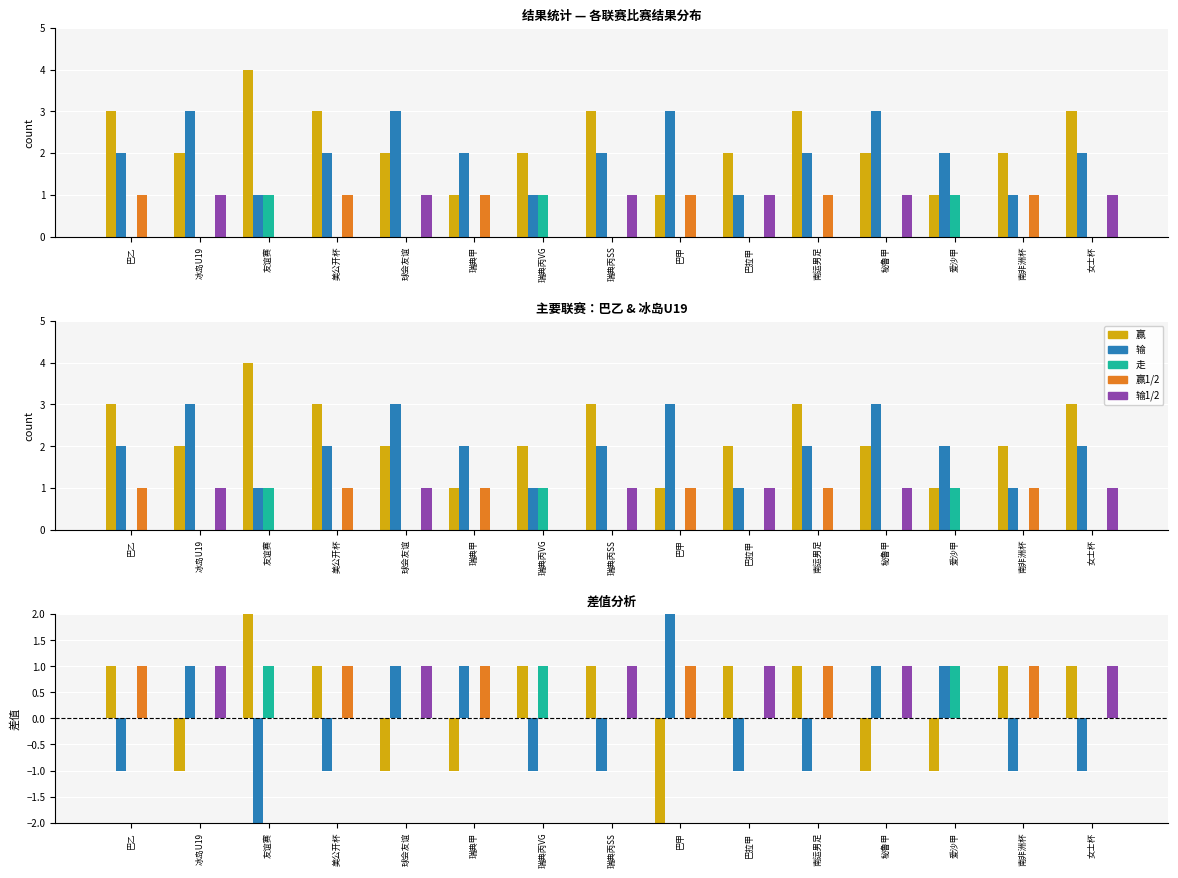

Reading left to right, transcribe all the data shown in this chart.

赢: 1	-1	3	1	-1	-1	1	1	-2	1	1	-1	-1	1	1
输: -1	1	-3	-1	1	1	-1	-1	2	-1	-1	1	1	-1	-1
走: 0	0	1	0	0	0	1	0	0	0	0	0	1	0	0
赢1/2: 1	0	0	1	0	1	0	0	1	0	1	0	0	1	0
输1/2: 0	1	0	0	1	0	0	1	0	1	0	1	0	0	1